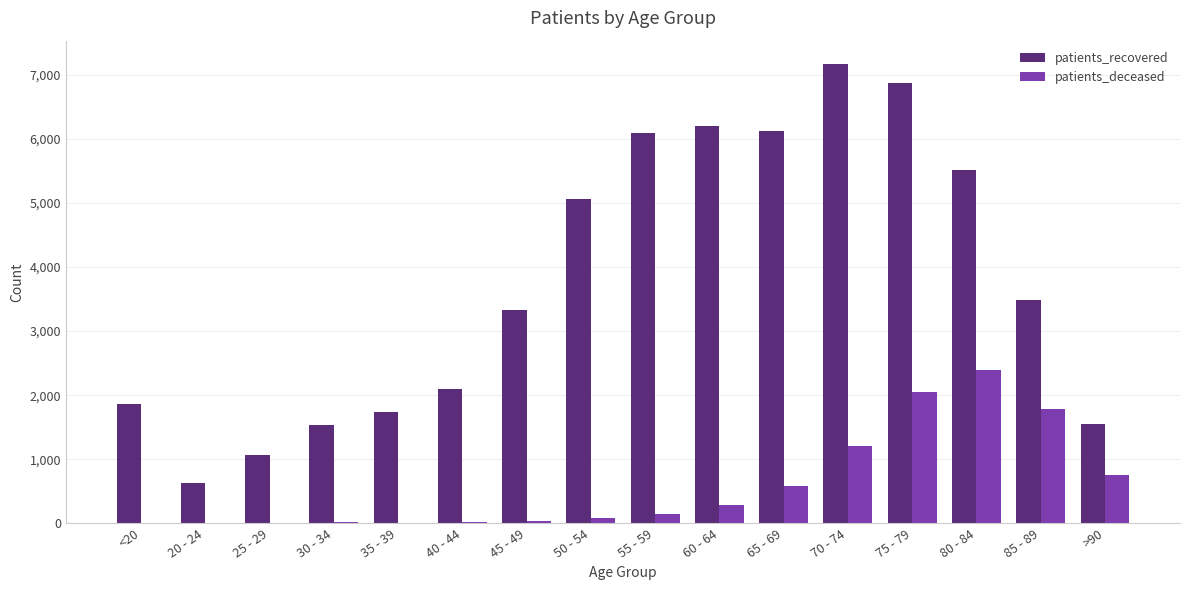

What is the sum of all patients_deceased values?

9374